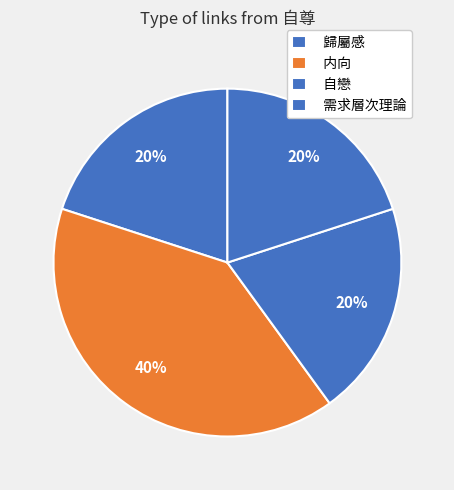

How many slices are in this pie chart?

4